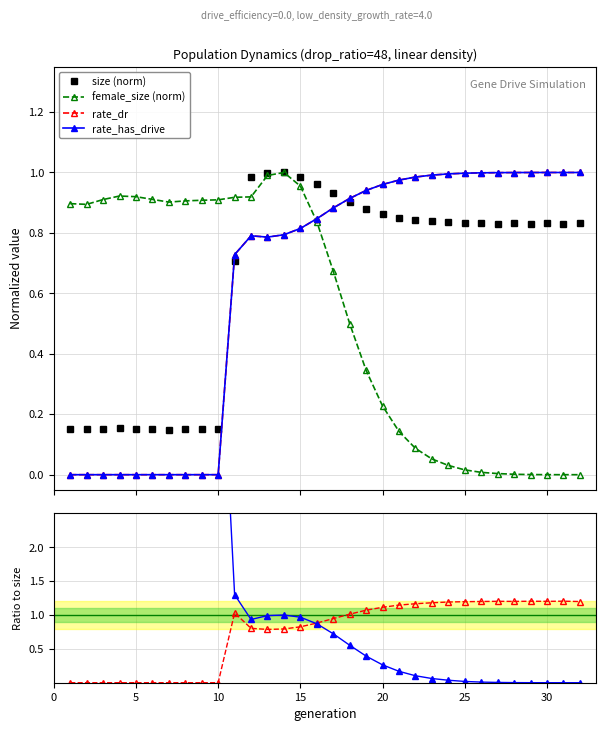

Reading left to right, what are all the values shown in this chart?

size (norm): 0.2	0.1	0.2	0.2	0.2	0.2	0.1	0.1	0.2	0.2	0.7	1.0	1.0	1.0	1.0	1.0	0.9	0.9	0.9	0.9	0.9	0.8	0.8	0.8	0.8	0.8	0.8	0.8	0.8	0.8	0.8	0.8
female_size (norm): 0.9	0.9	0.9	0.9	0.9	0.9	0.9	0.9	0.9	0.9	0.9	0.9	1.0	1.0	1.0	0.8	0.7	0.5	0.3	0.2	0.1	0.1	0.1	0.0	0.0	0.0	0.0	0.0	0.0	0.0	0.0	0.0
rate_dr: 0.0	0.0	0.0	0.0	0.0	0.0	0.0	0.0	0.0	0.0	0.7	0.8	0.8	0.8	0.8	0.8	0.9	0.9	0.9	1.0	1.0	1.0	1.0	1.0	1.0	1.0	1.0	1.0	1.0	1.0	1.0	1.0
rate_has_drive: 0.0	0.0	0.0	0.0	0.0	0.0	0.0	0.0	0.0	0.0	0.7	0.8	0.8	0.8	0.8	0.8	0.9	0.9	0.9	1.0	1.0	1.0	1.0	1.0	1.0	1.0	1.0	1.0	1.0	1.0	1.0	1.0
rate_dr / size: 0.0	0.0	0.0	0.0	0.0	0.0	0.0	0.0	0.0	0.0	1.0	0.8	0.8	0.8	0.8	0.9	0.9	1.0	1.1	1.1	1.1	1.2	1.2	1.2	1.2	1.2	1.2	1.2	1.2	1.2	1.2	1.2
female / size: 6.0	6.0	6.0	6.0	6.1	6.1	6.1	6.0	6.0	6.0	1.3	0.9	1.0	1.0	1.0	0.9	0.7	0.6	0.4	0.3	0.2	0.1	0.1	0.0	0.0	0.0	0.0	0.0	0.0	0.0	0.0	0.0